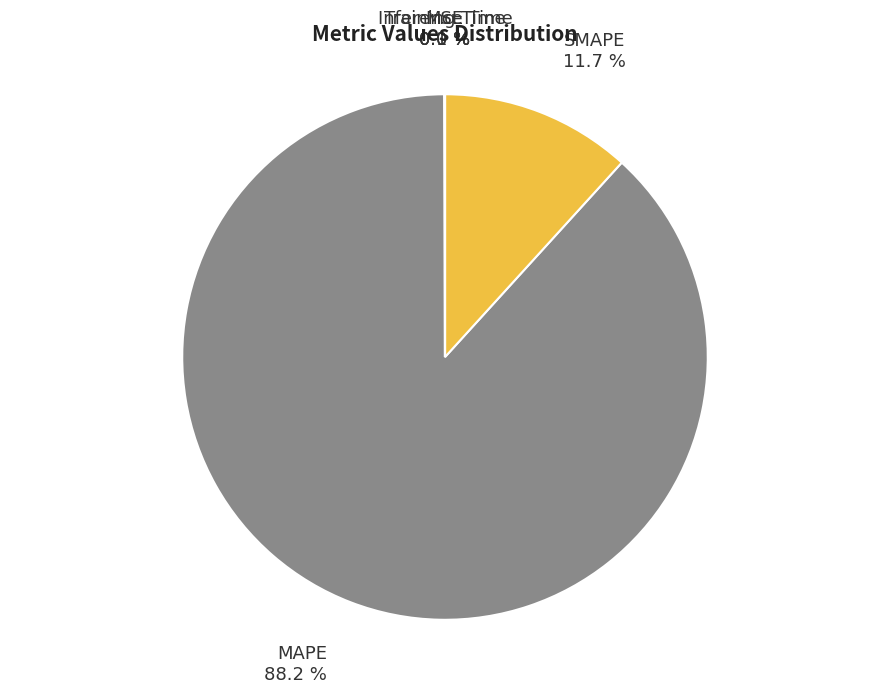

Is it true that MAPE is 97% of the pie?

False